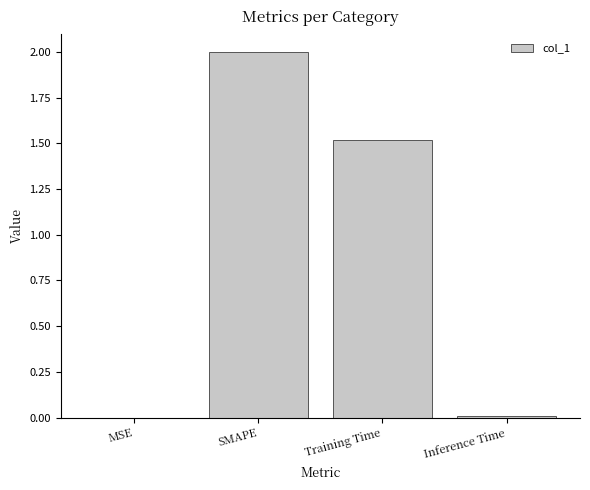

What is the change in value from SMAPE to Training Time?

-0.5